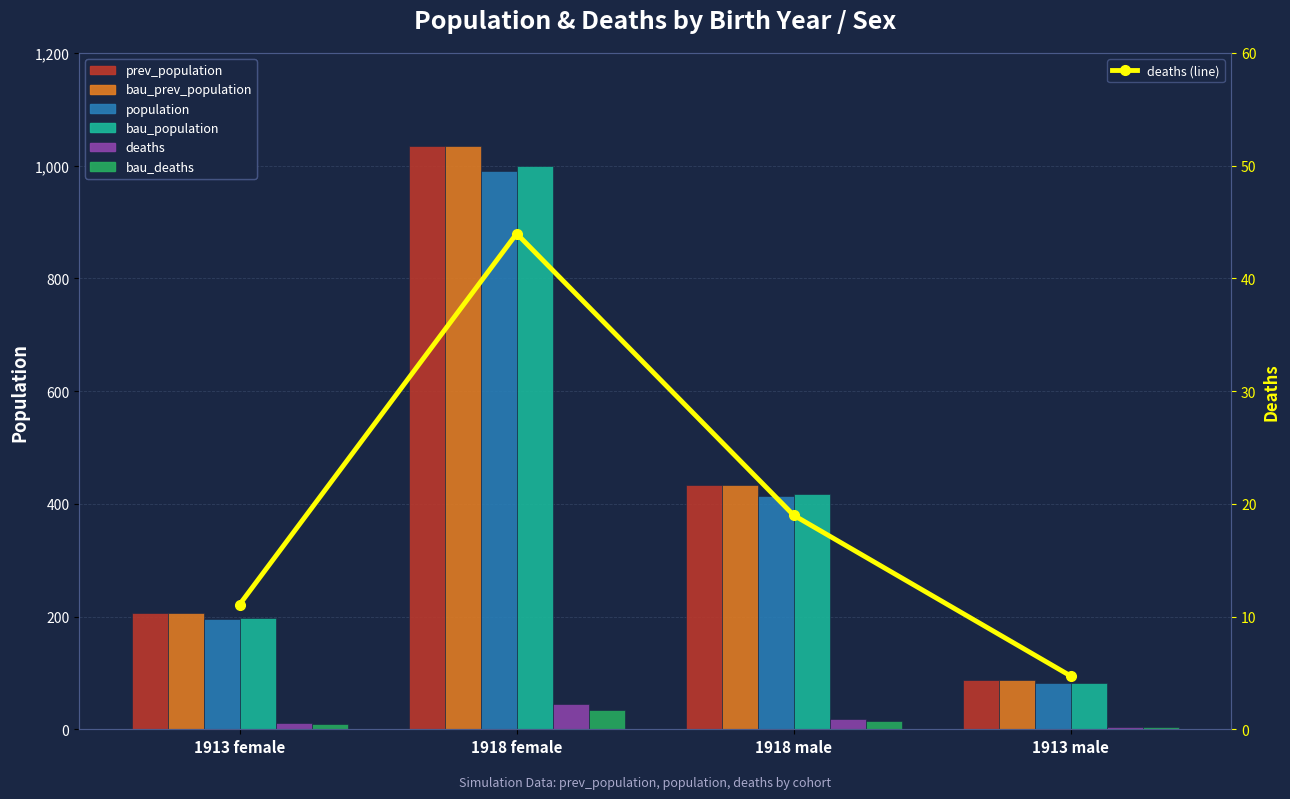

What is the total value across all series at 1913 male?

346.5